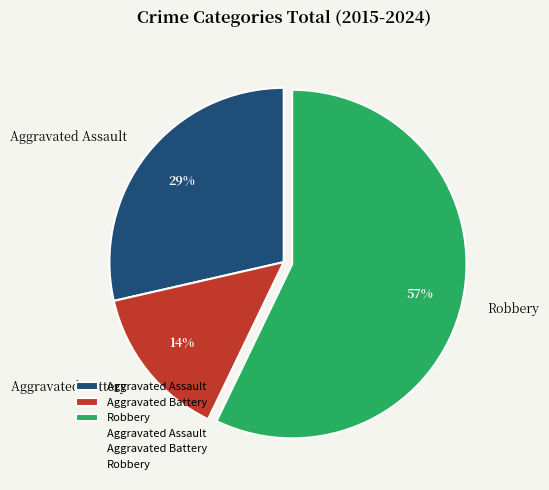

How many slices are in this pie chart?

3